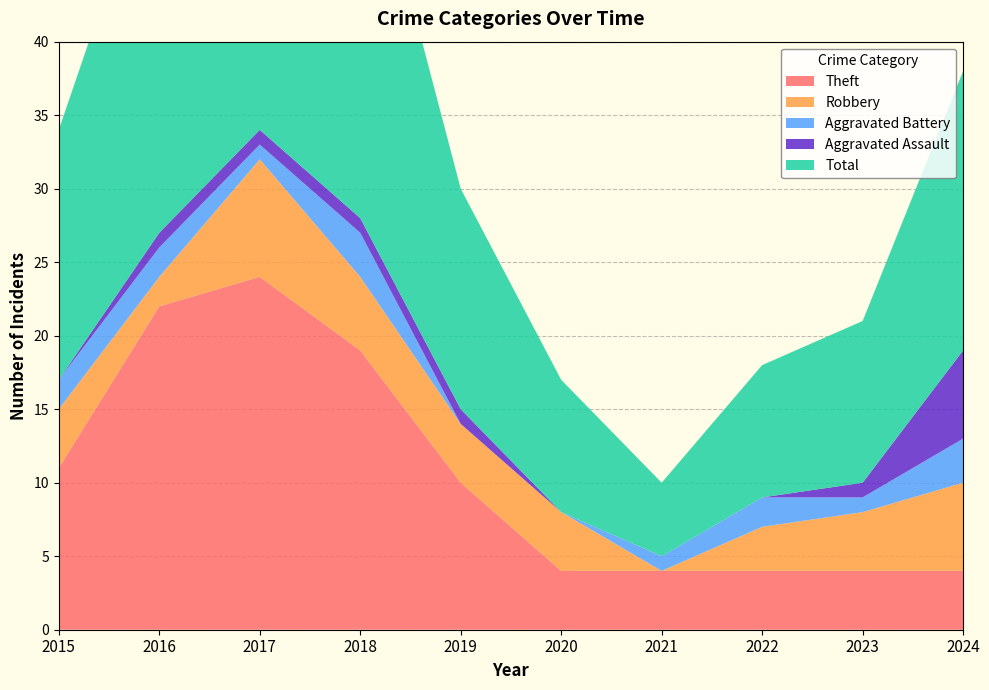

Reading left to right, extract all data points from this chart.

Theft: 11	22	24	19	10	4	4	4	4	4
Robbery: 4	2	8	5	4	4	0	3	4	6
Aggravated Battery: 2	2	1	3	0	0	1	2	1	3
Aggravated Assault: 0	1	1	1	1	0	0	0	1	6
Total: 17	27	35	28	15	9	5	9	11	19